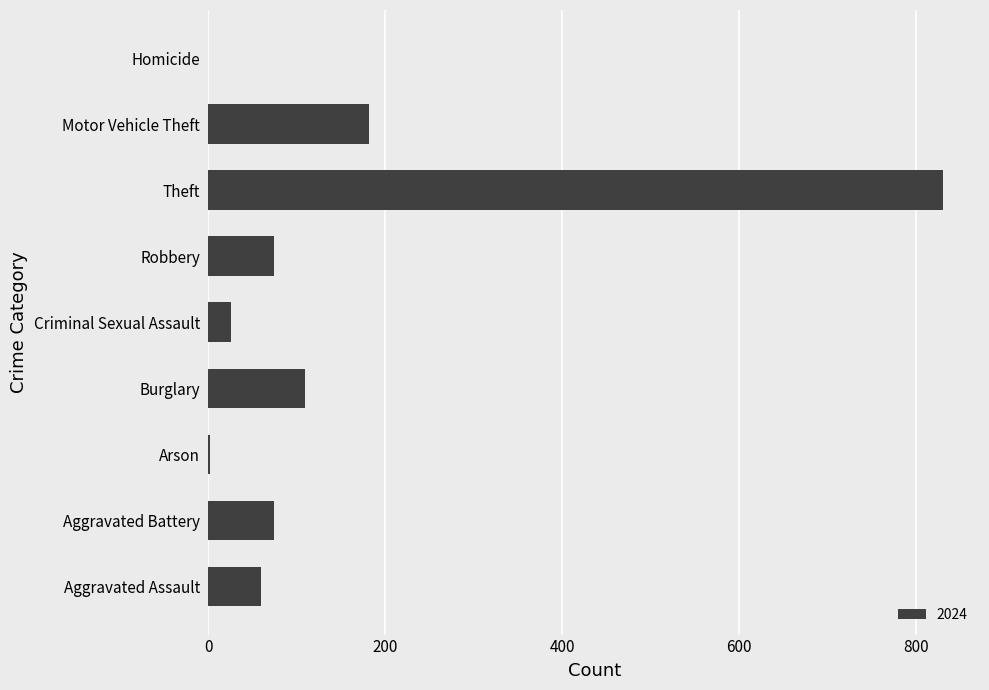

Are the bars horizontal?

Yes